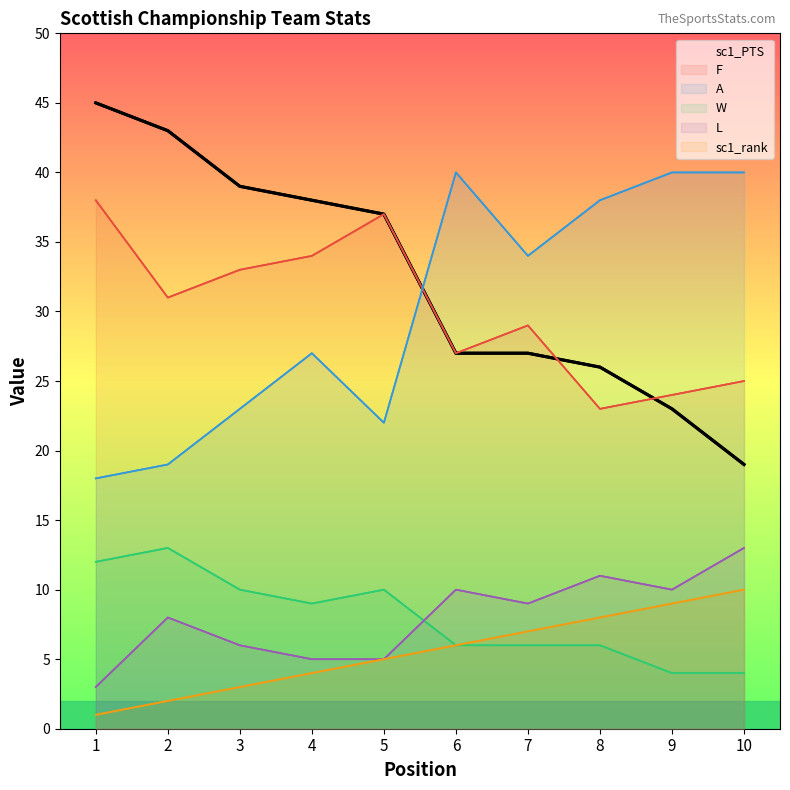

True or false: sc1_rank and L intersect in this chart.

False